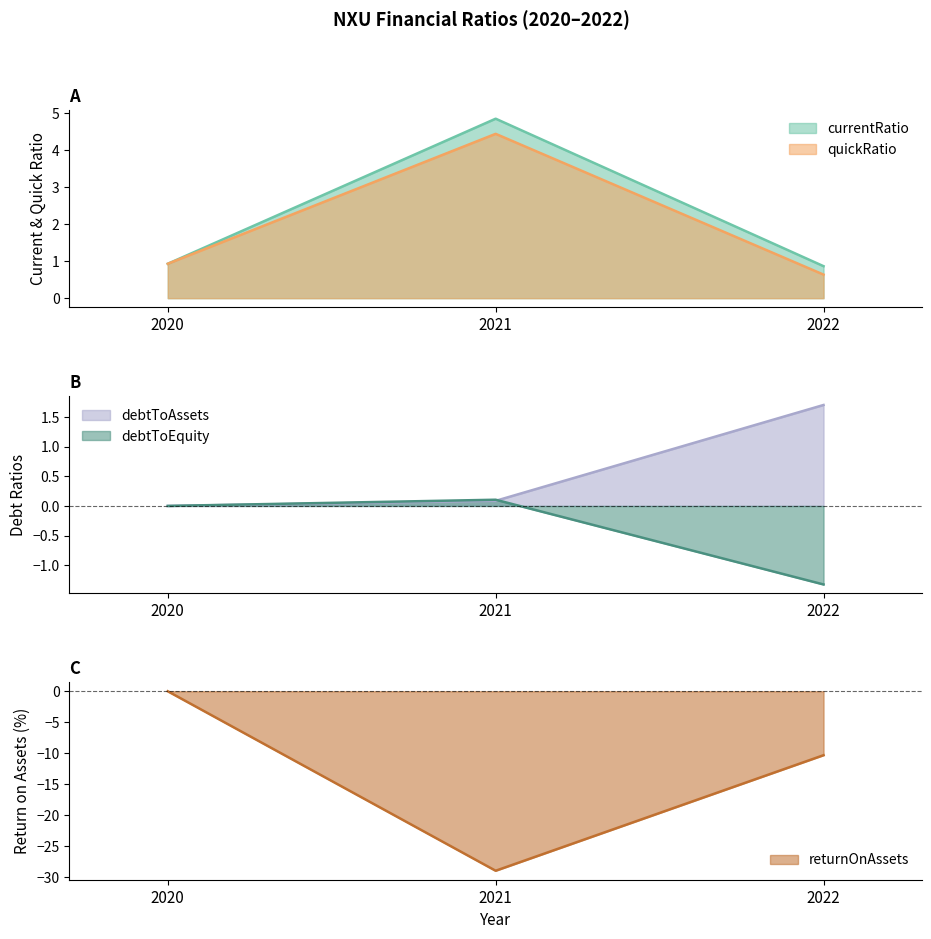

What is the difference between the debtToEquity values at 2020 and 2022?

1.3